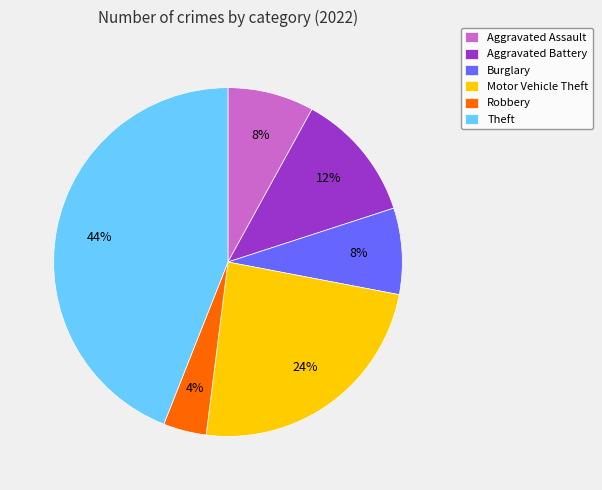

How many segments does this pie chart have?

6